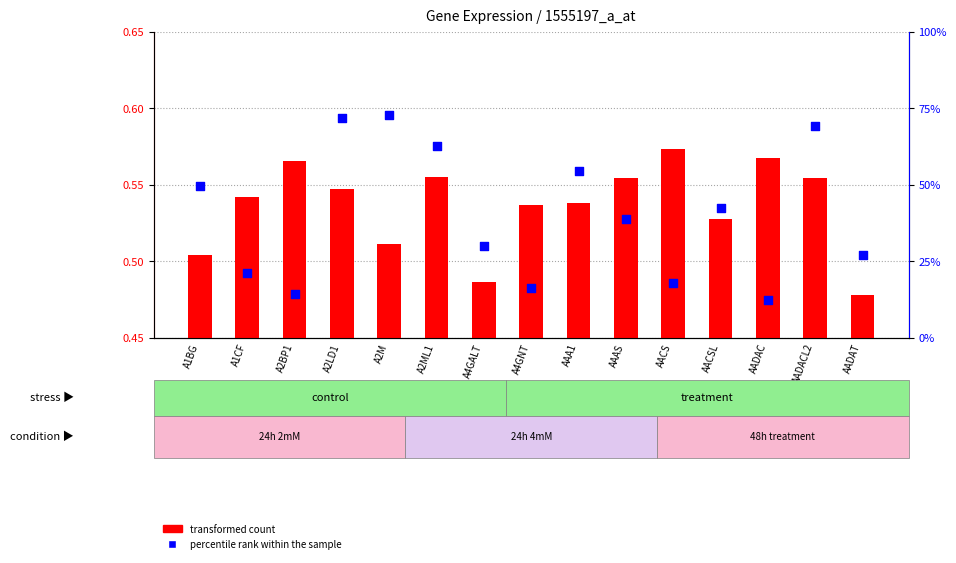

Which series has the largest total across all categories?

percentile rank within the sample